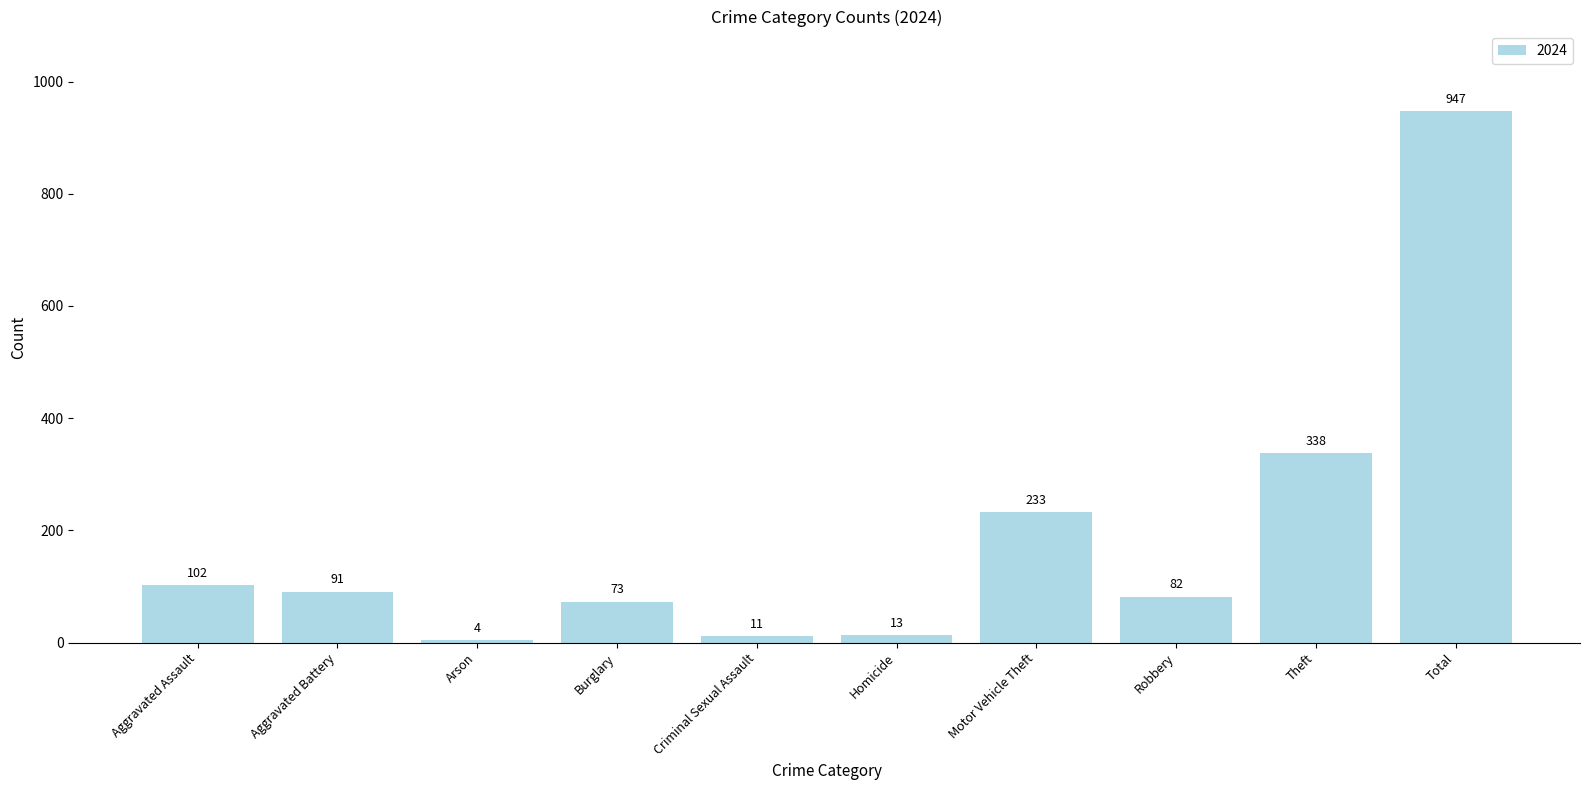

How many data points are less than 91?

5